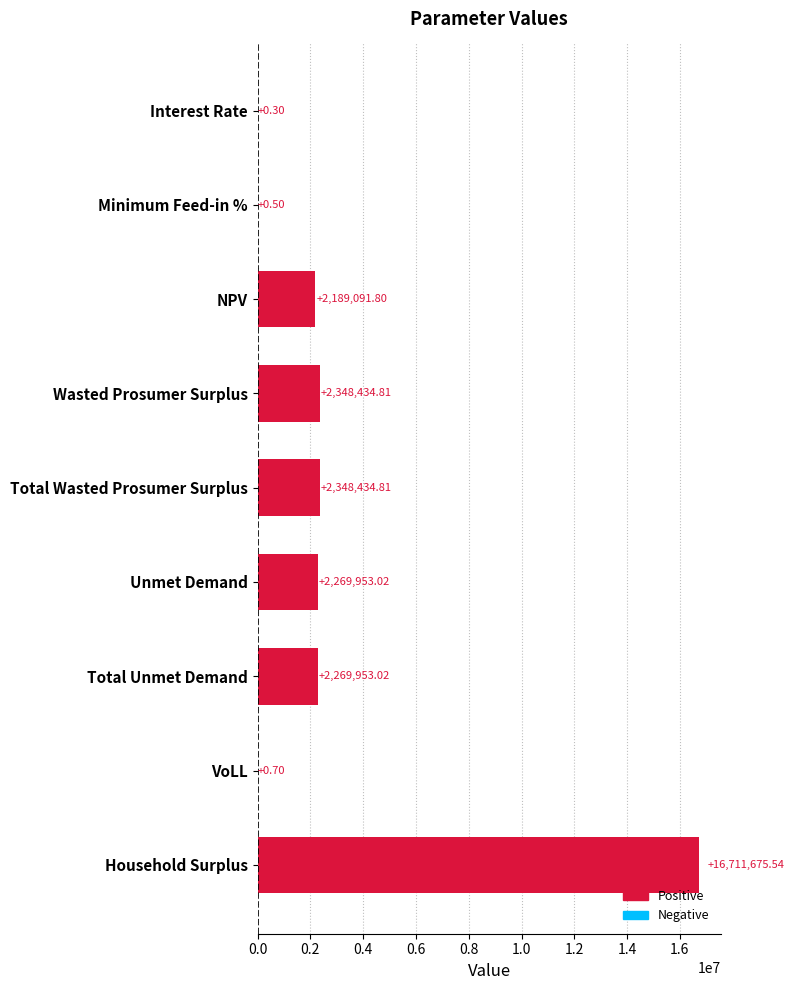

What is the maximum value shown in the chart?

16711675.5